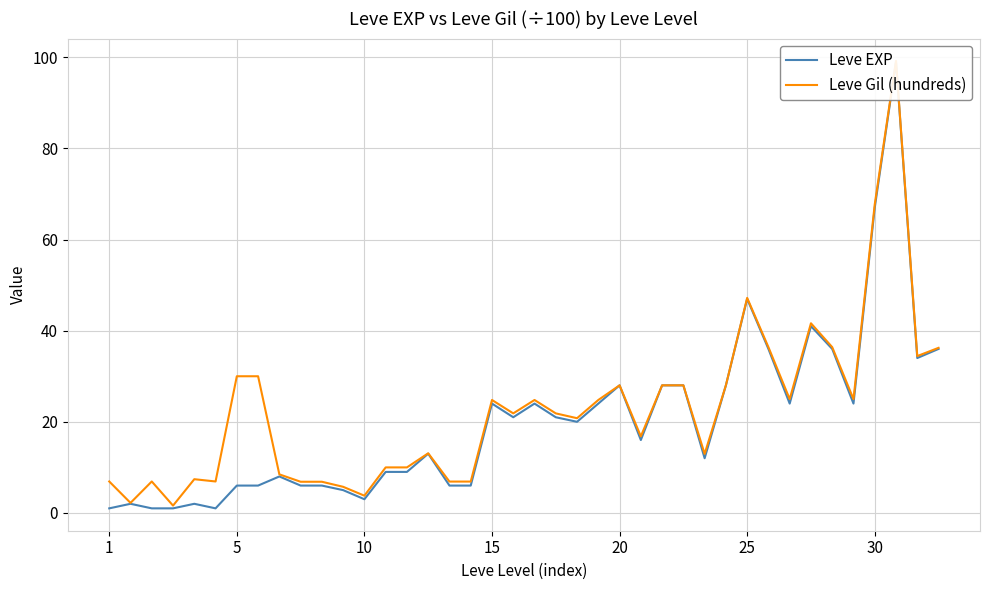

Between 11 and 12, which is larger?

11